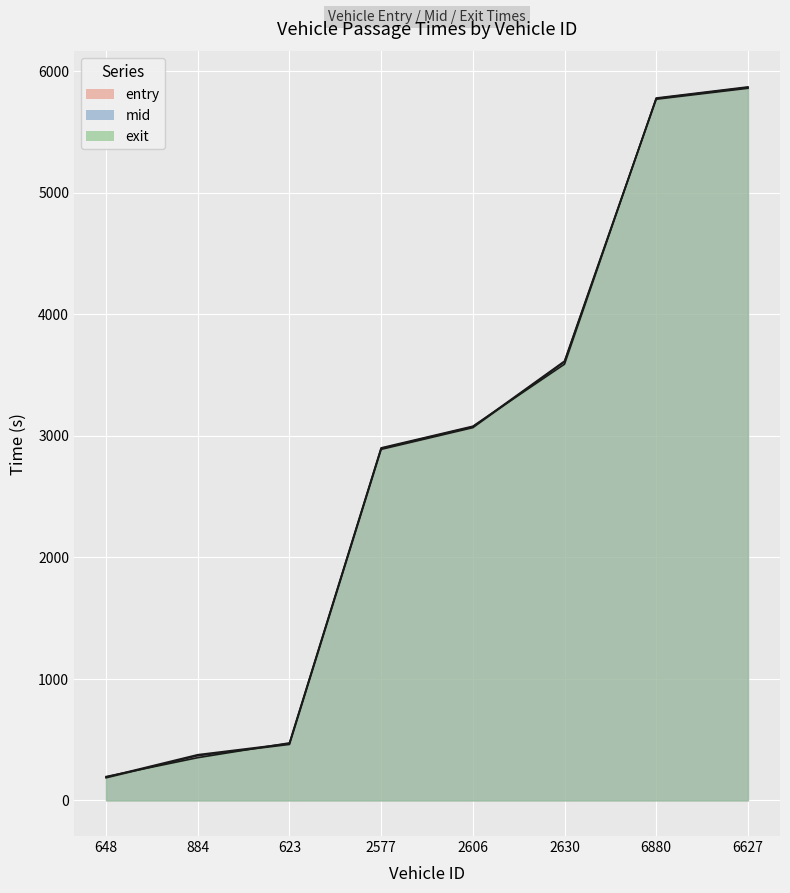

What is the difference between the maximum and minimum values in the exit series?

5673.4